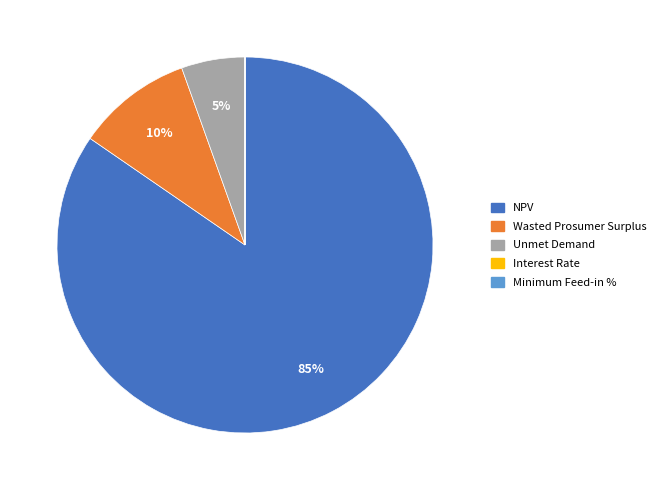

To the nearest percent, what is the average slice percentage?

20%